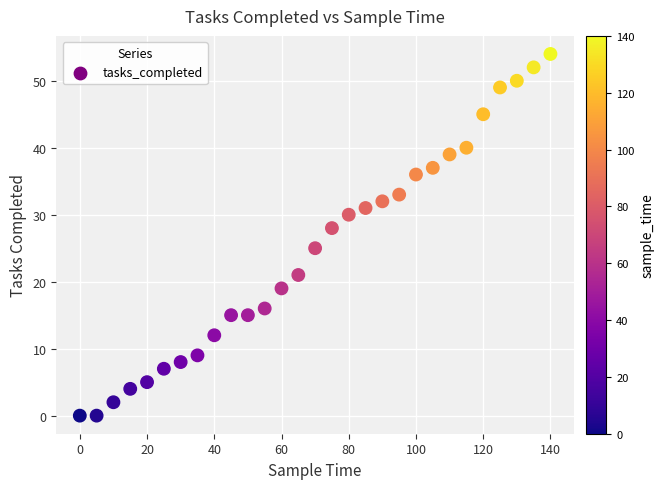

What Y value in the scatter plot is closest to 27?

28